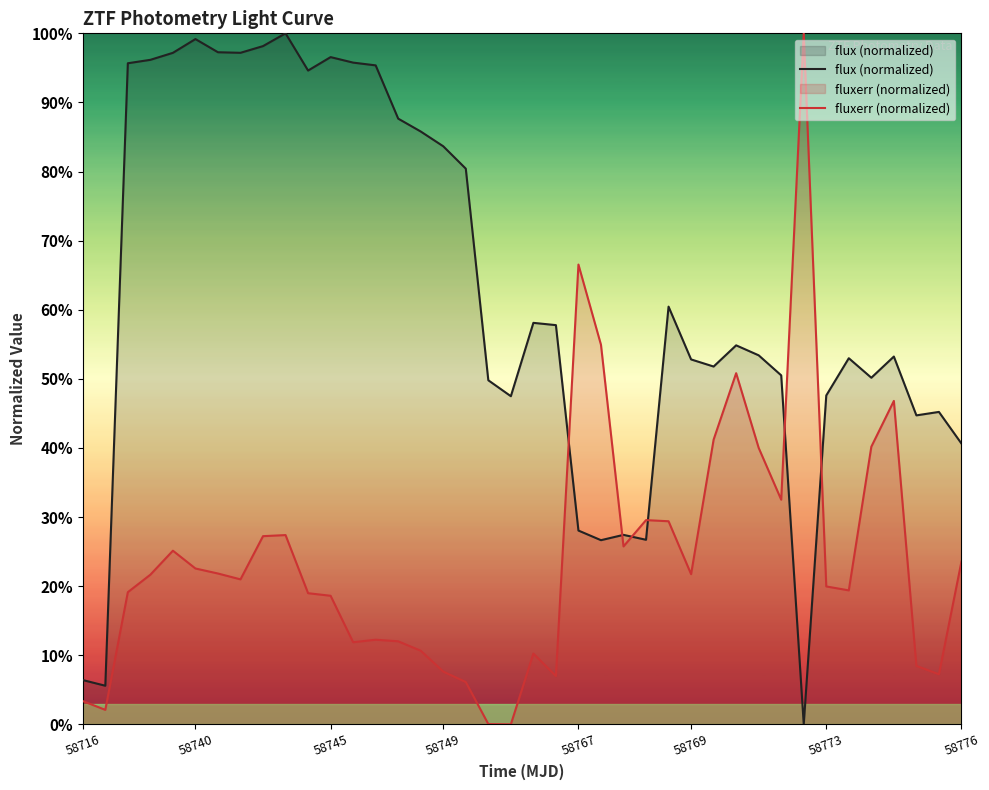

Which series has the largest range (max minus min)?

flux (normalized)